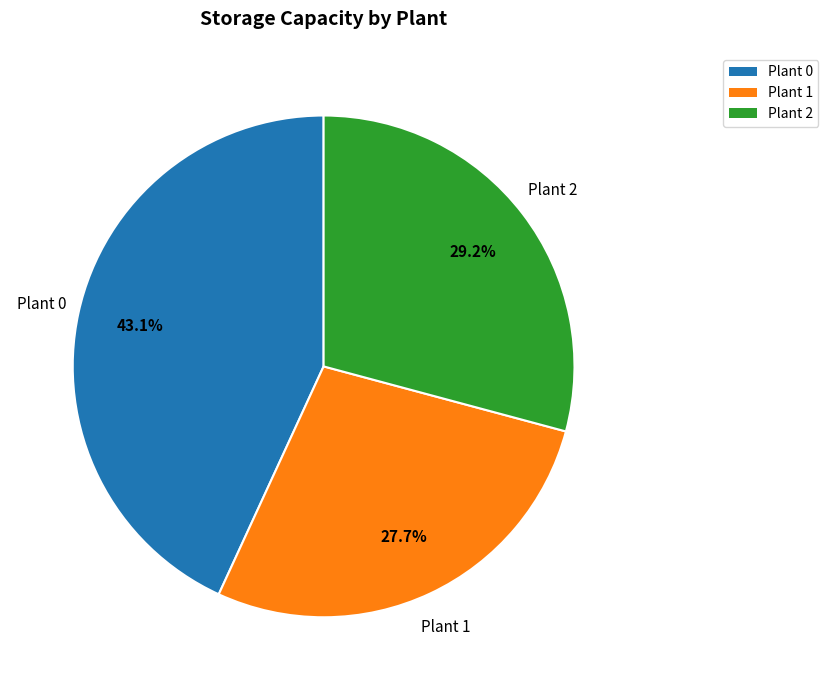

To the nearest percent, what percentage of the pie is Plant 0?

43%